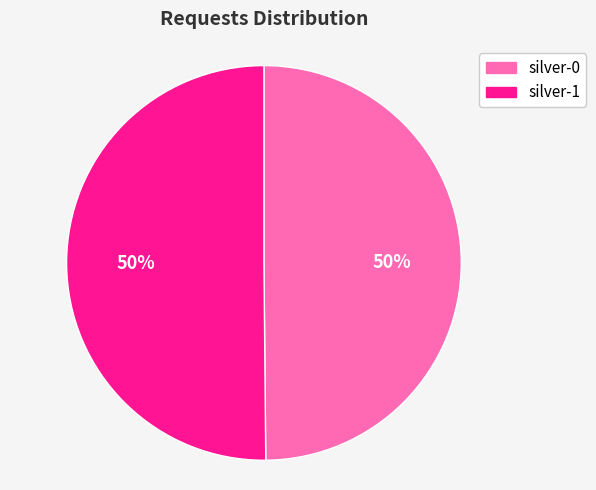

To the nearest percent, what is the combined percentage of silver-0 and silver-1?

100%